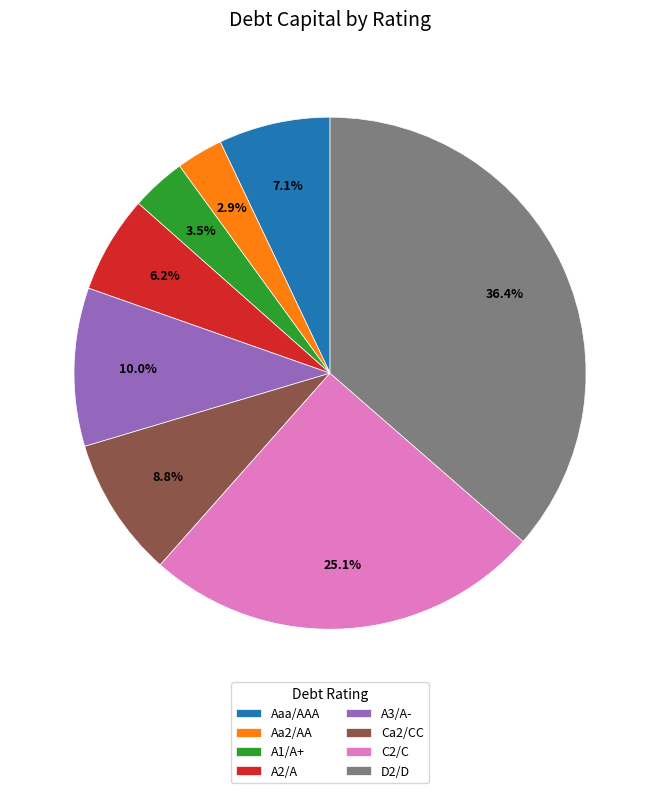

What percentage is NOT represented by Aa2/AA?

97.1%